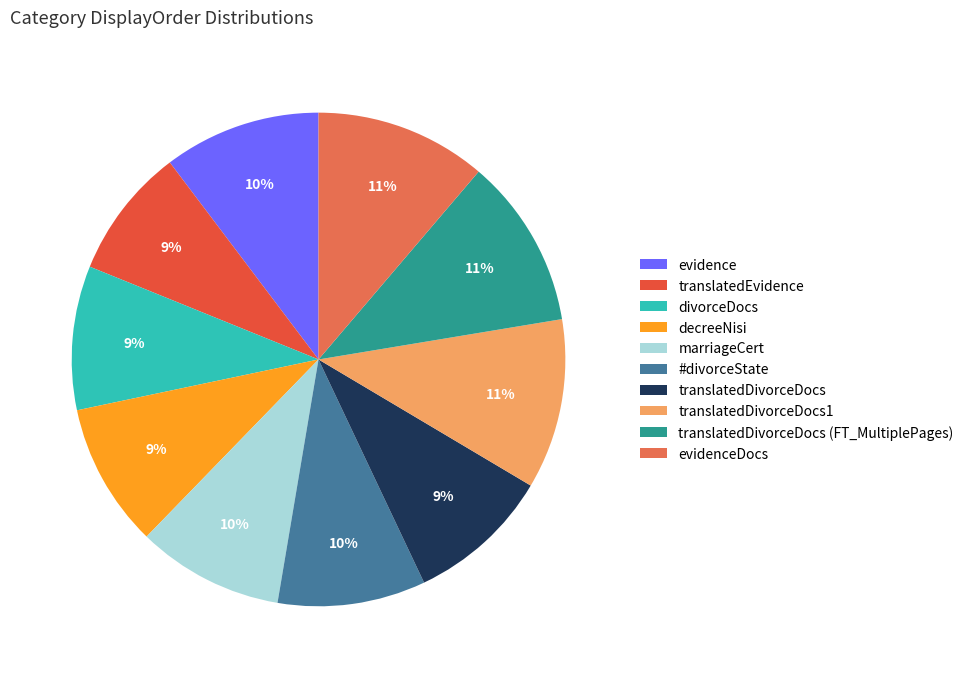

What is the ratio of the value at translatedDivorceDocs1 to the value at divorceDocs?

1.2